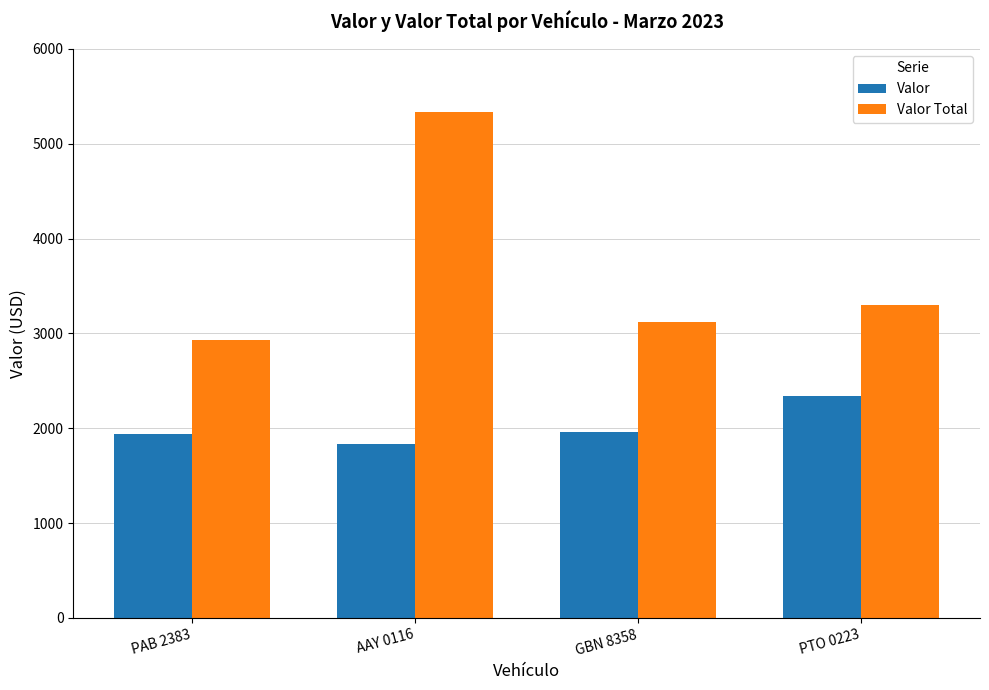

Are the bars grouped side by side (vs. stacked)?

Yes